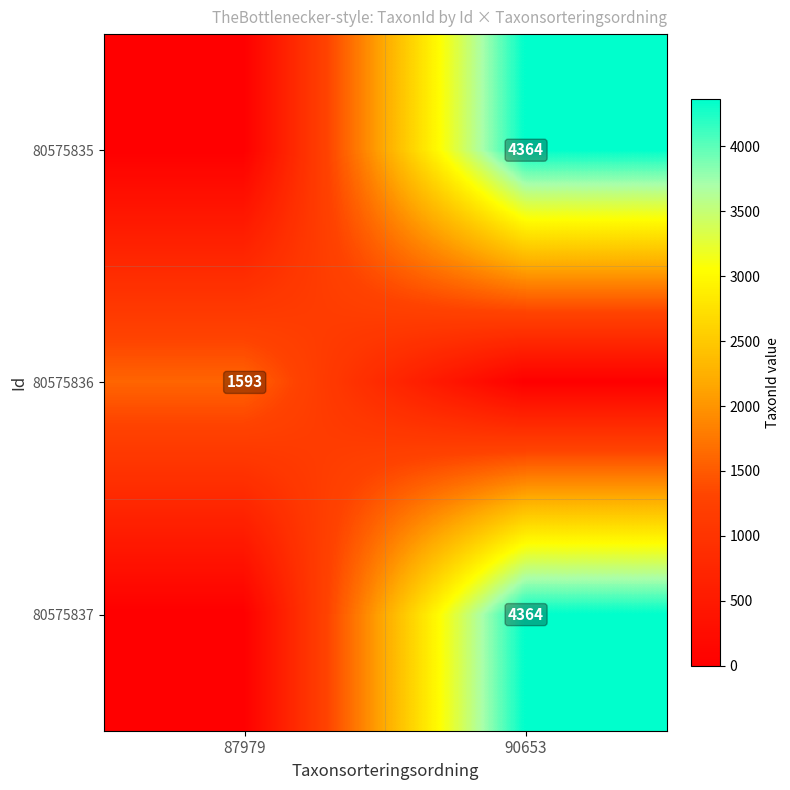

At which category is the sum across all series the highest?

90653